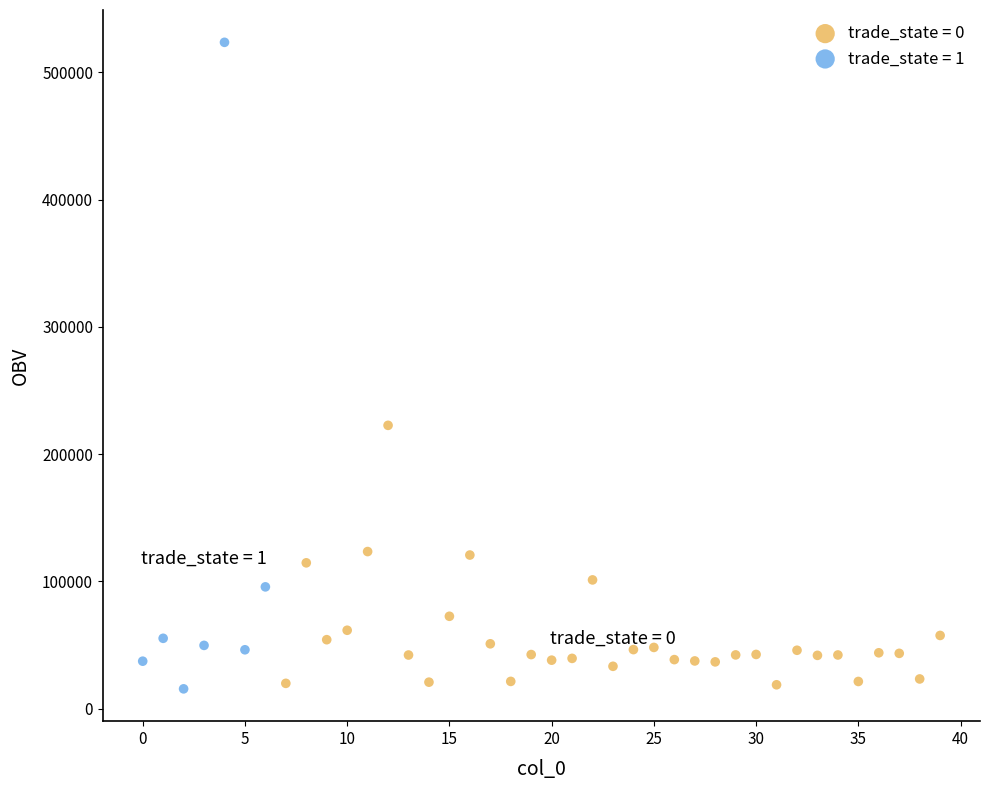

Which series has the largest Y range (max minus min)?

trade_state = 1